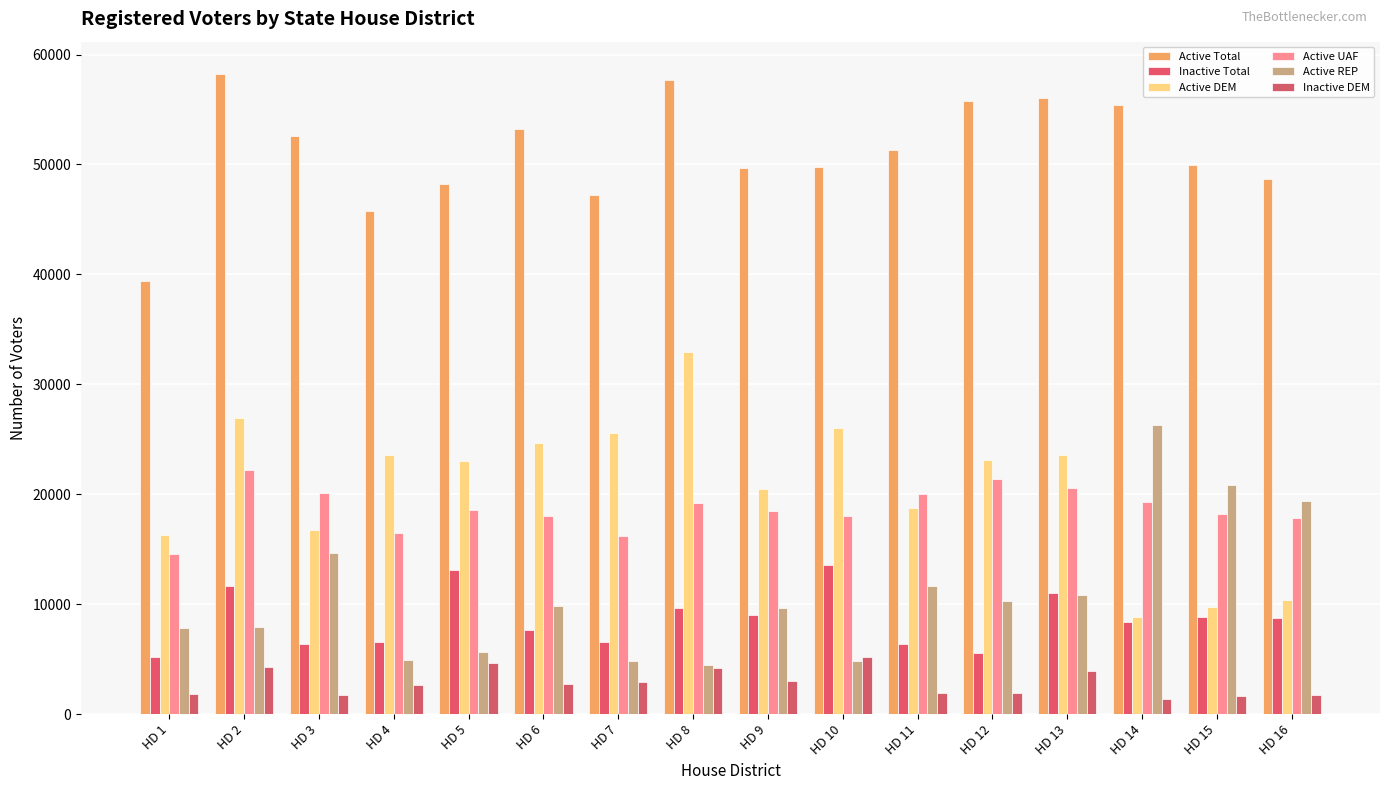

At which category does the chart reach its peak across all series?

HD 2